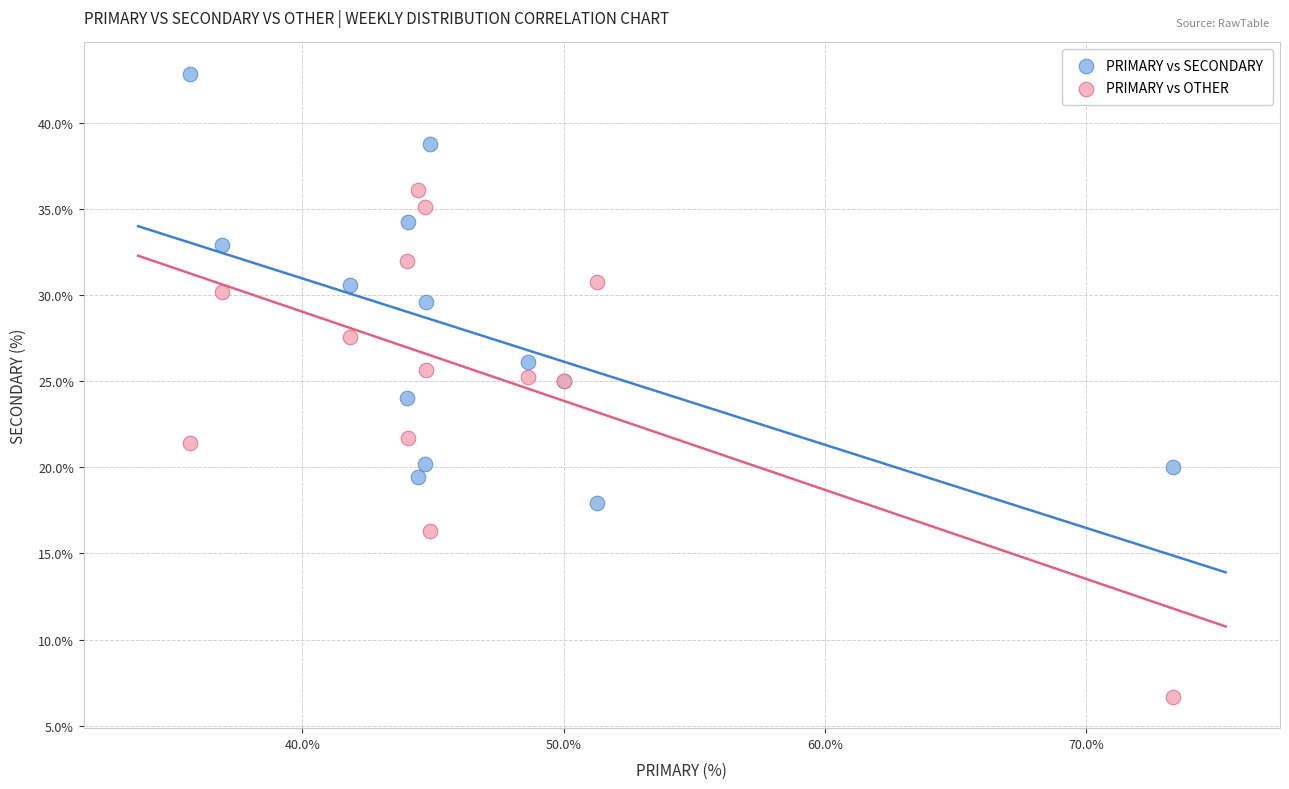

Which series reaches the maximum Y coordinate?

PRIMARY vs SECONDARY